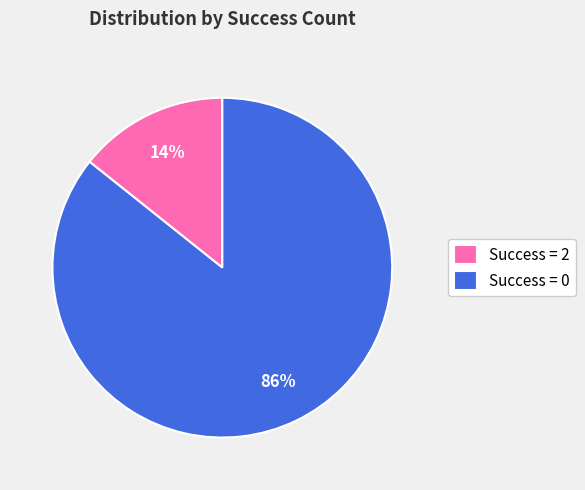

Between Success = 0 and Success = 2, which is larger?

Success = 0